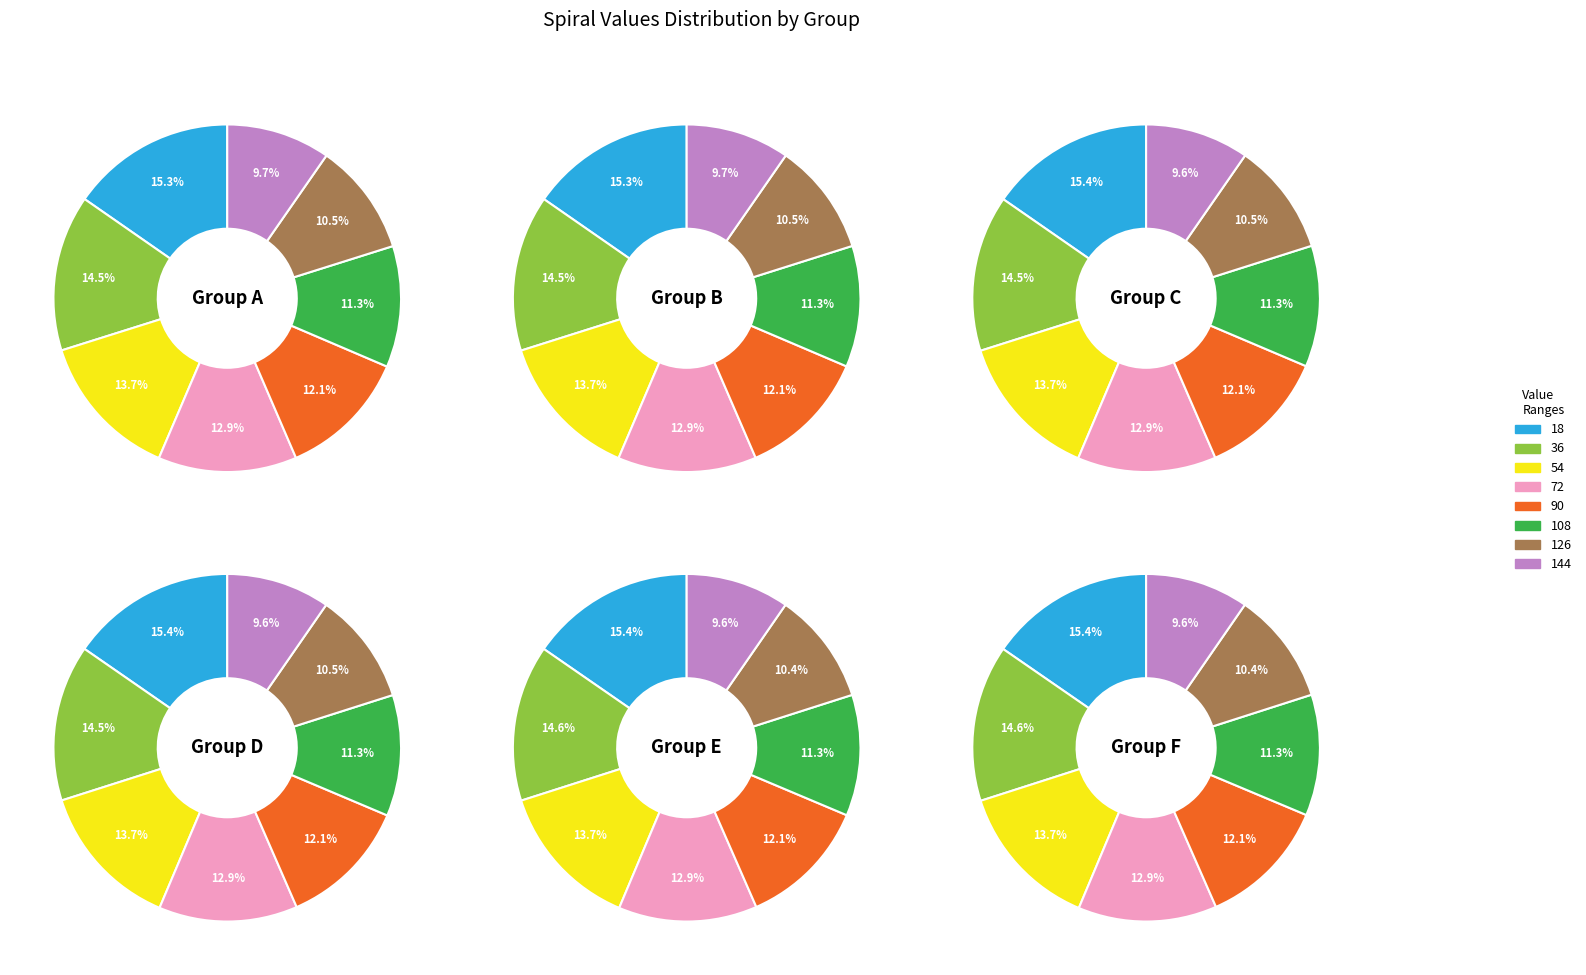

Does any single category account for the majority?

No